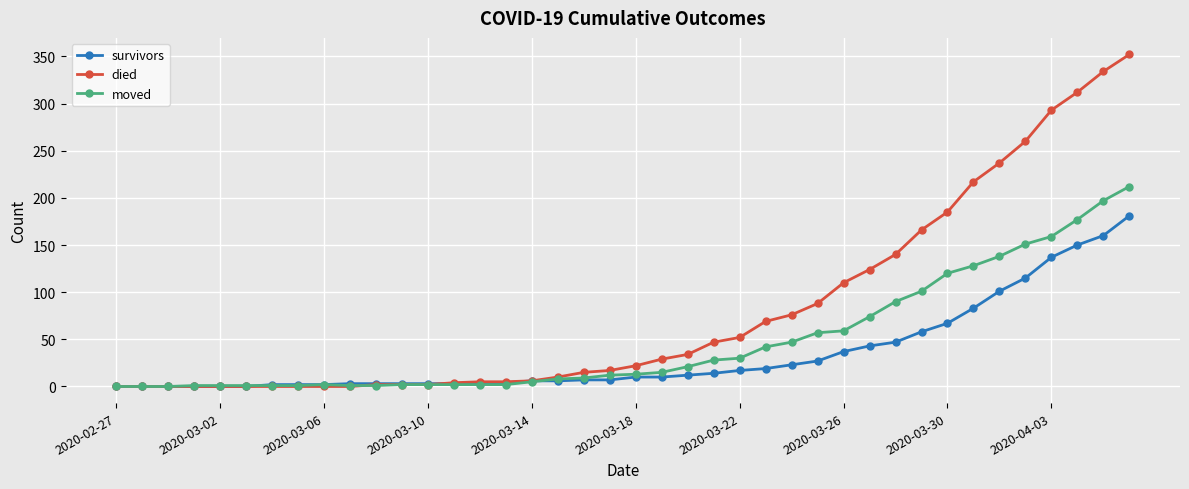

What is the highest value of the survivors series?

181